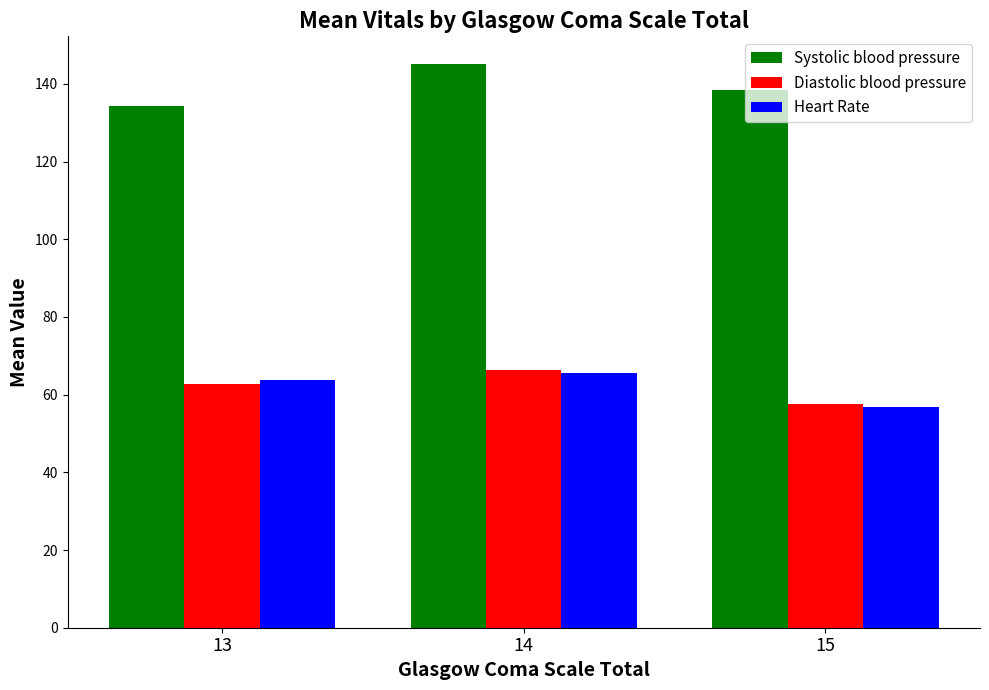

The Systolic blood pressure series shows 134.2 at 13. True or false?

True